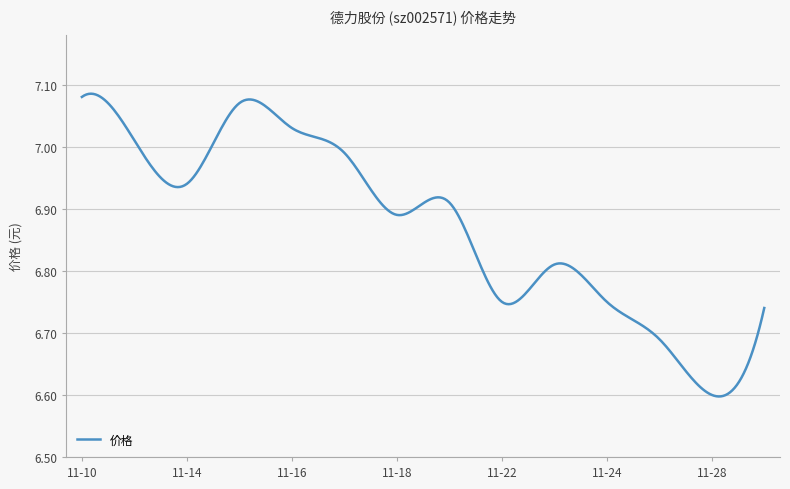

Where is the first local maximum?

2022-11-15